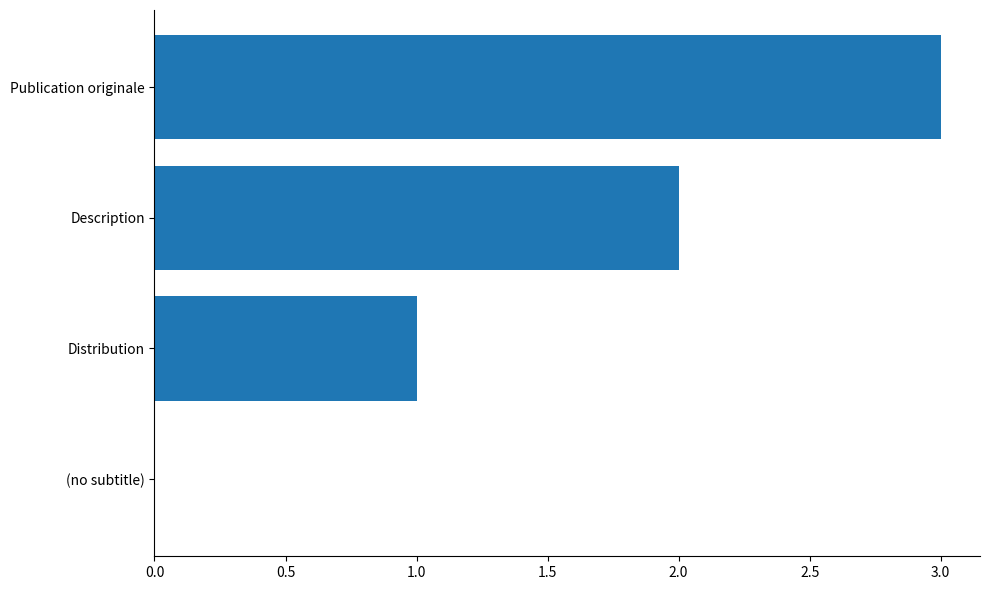

Which label corresponds to the largest value in the chart?

Publication originale